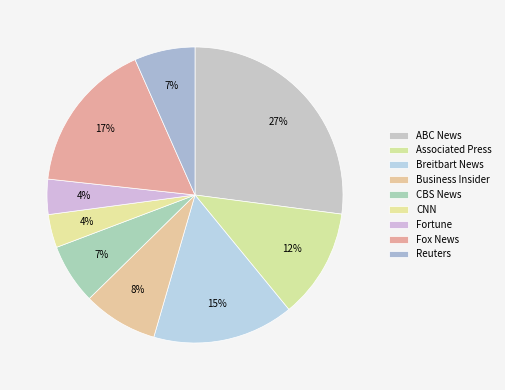

What percentage is NOT represented by CNN?

96.5%